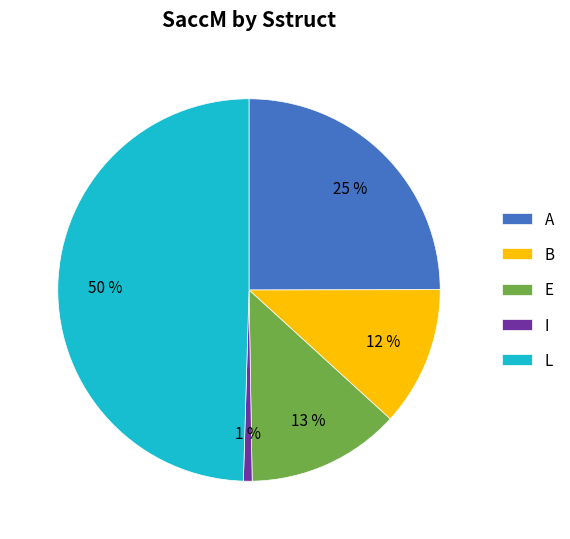

To the nearest percent, what is the combined percentage of E and A?

38%